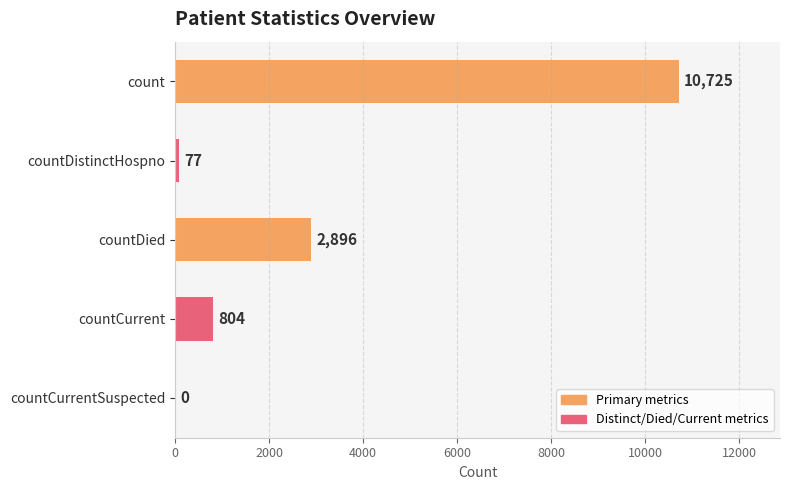

Reading top to bottom, what are all the values shown in this chart?

count=10725	countDistinctHospno=77	countDied=2896	countCurrent=804	countCurrentSuspected=0